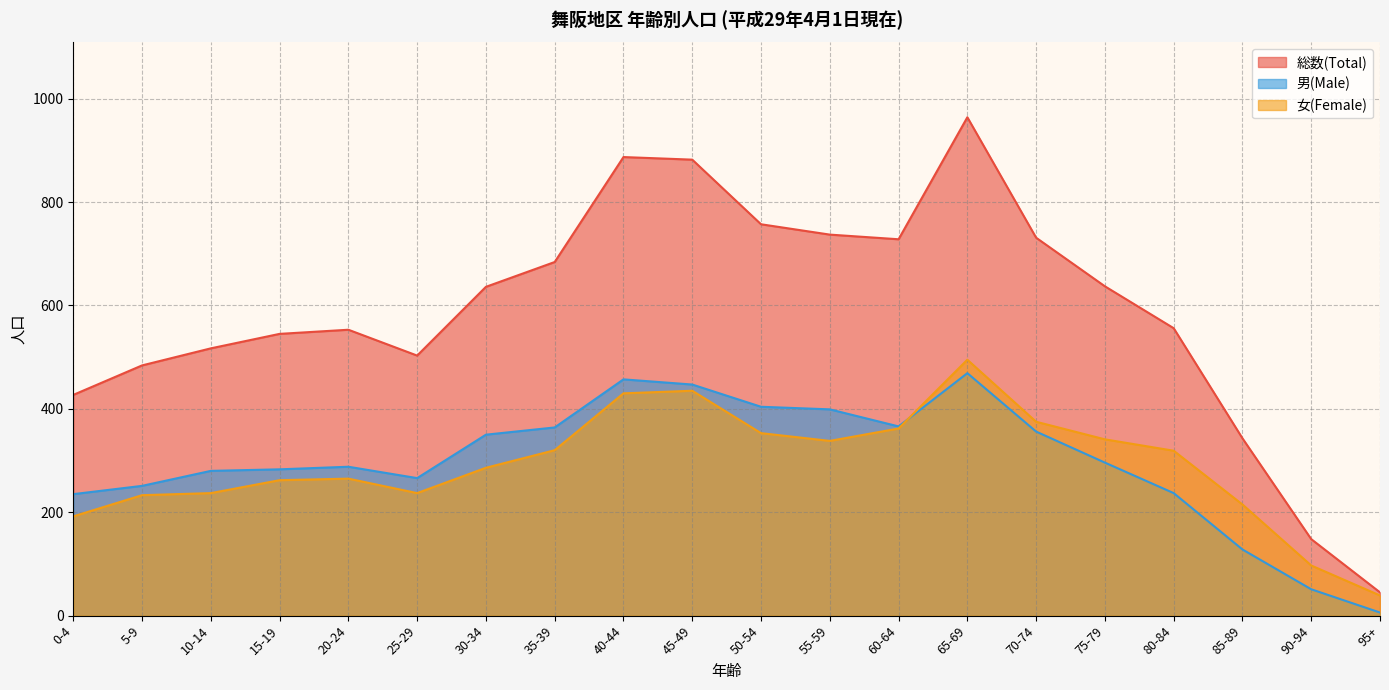

What is the label of the 3rd point from the left?

10-14